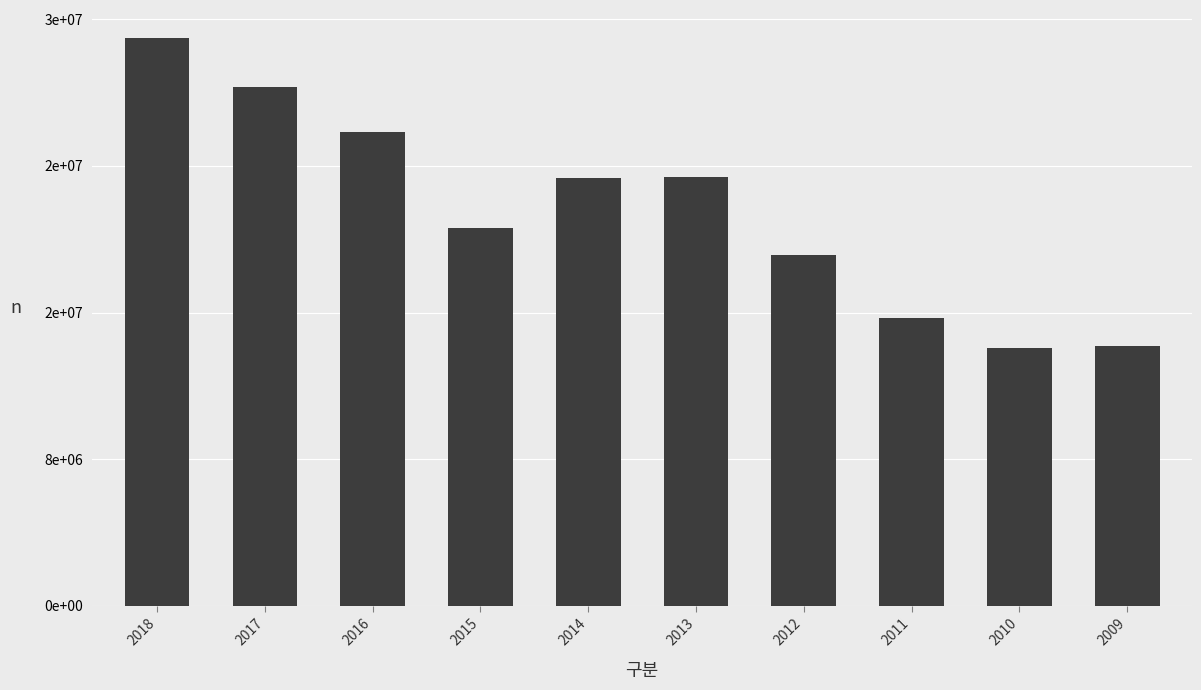

The chart shows a value of 15691740 at 2011. True or false?

True